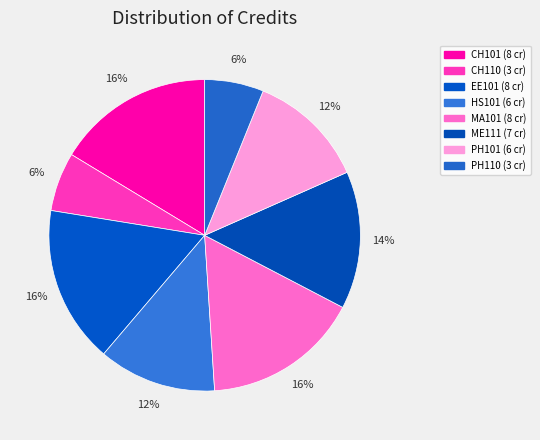

Approximately how many times larger is the value at EE101 compared to CH101?

1.0